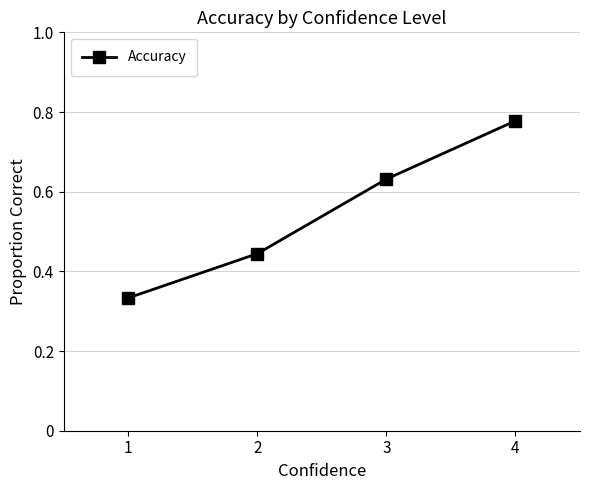

Which label corresponds to the largest value in the chart?

4